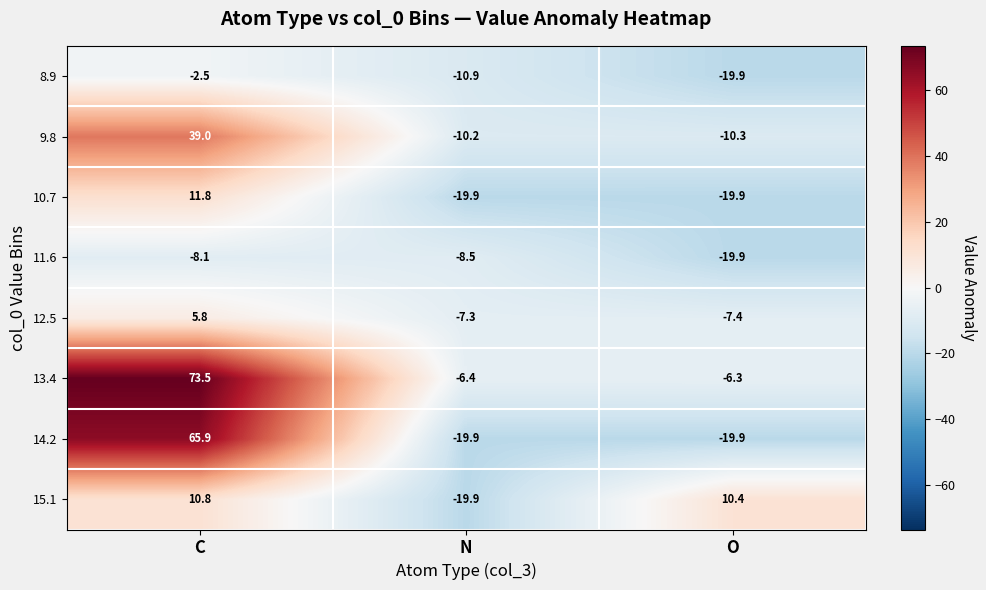

What is the sum of all 15.1 values?

1.3